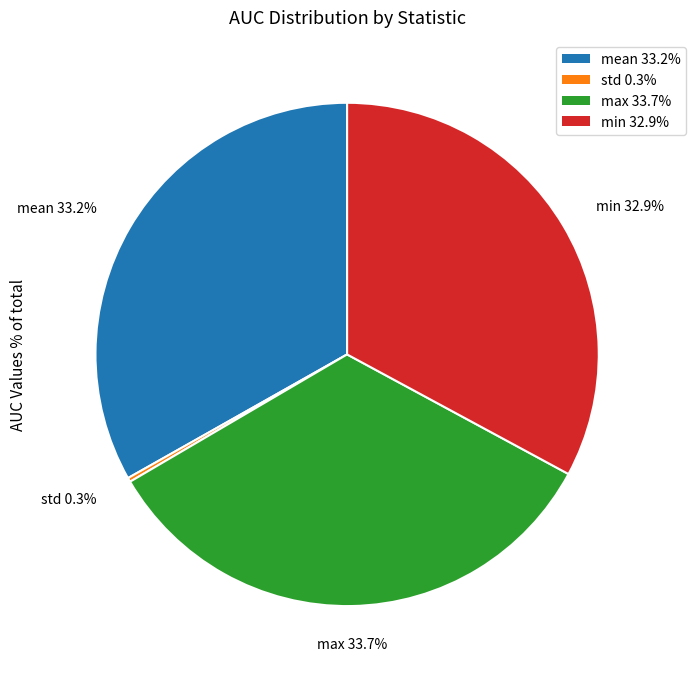

What portion of the pie excludes mean?

66.8%